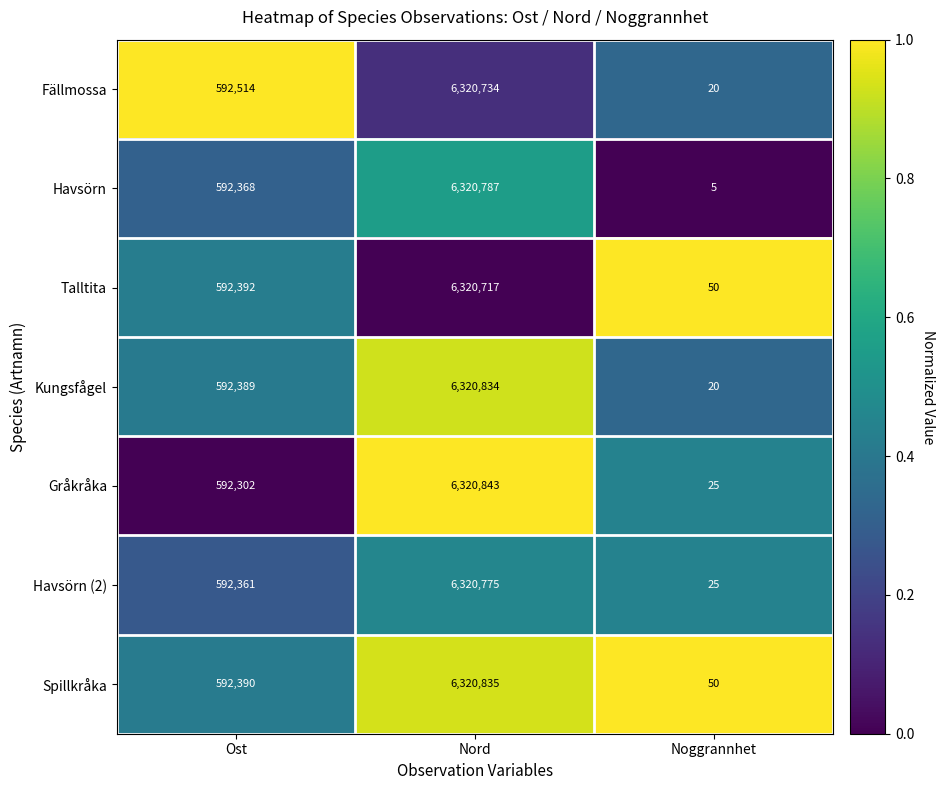

What is the difference between the highest and lowest values at Noggrannhet?

45